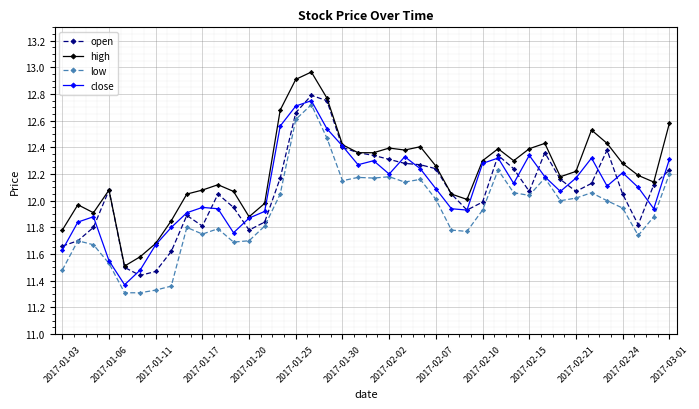

True or false: high has more than 0 interior local peaks.

True